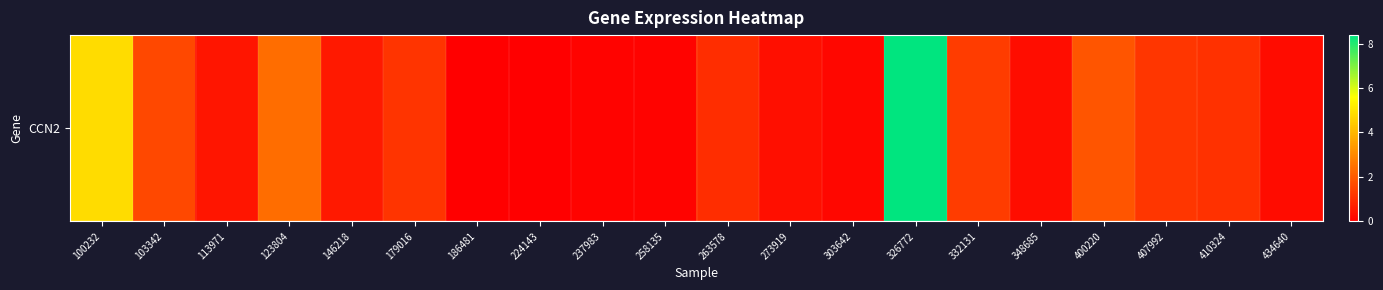

Reading left to right, what are all the values shown in this chart?

100232=4.8	103342=1.6	113971=0.5	123804=2.4	146218=0.6	179016=1.2	186481=0.0	224143=0.0	237983=0.1	258135=0.1	263578=1.0	273919=0.3	303642=0.2	326772=8.4	332131=1.3	348685=0.3	400220=1.9	407992=1.2	410324=1.1	434640=0.3